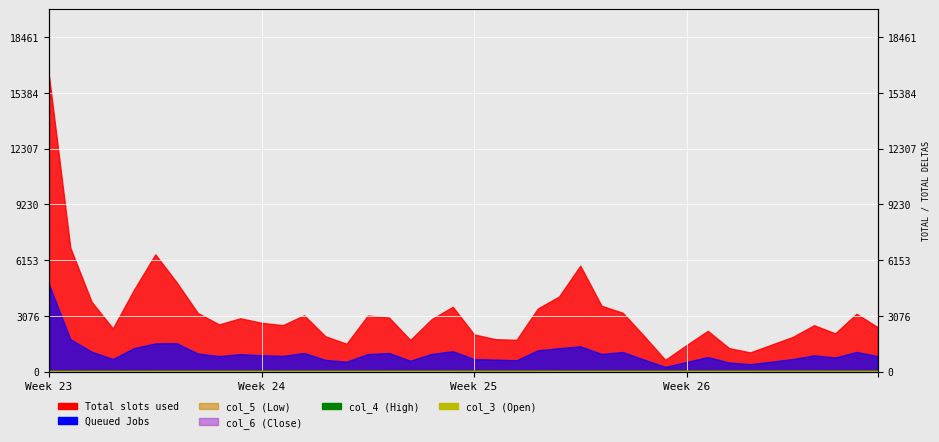

What is the sum of the col_4 (High) values at 35 and 26?

7278